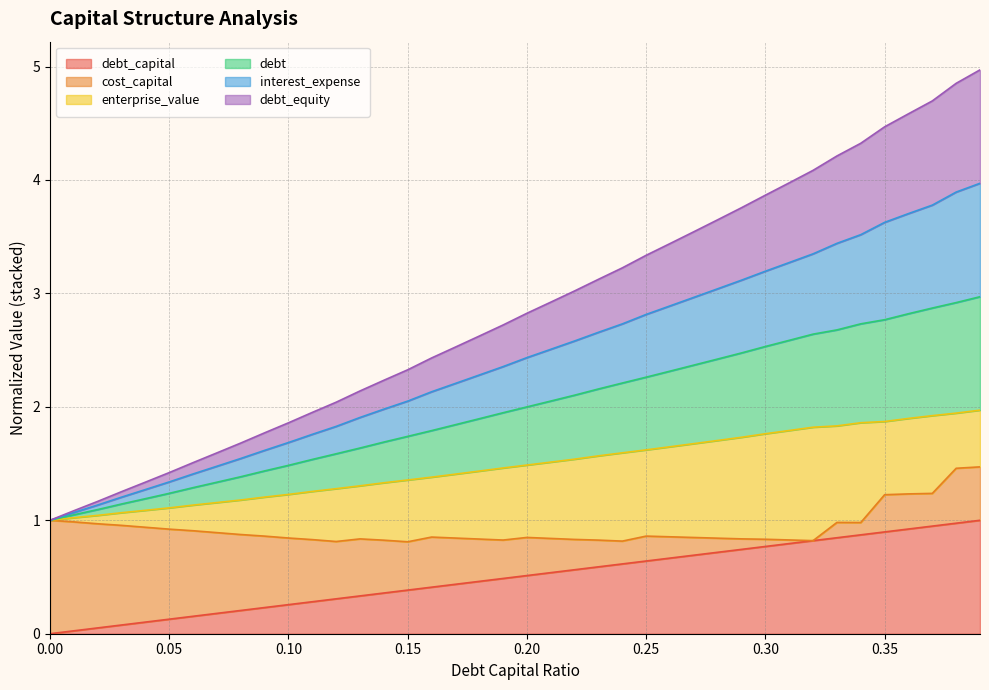

Which has a higher value, 0.34 or 0.39?

0.39